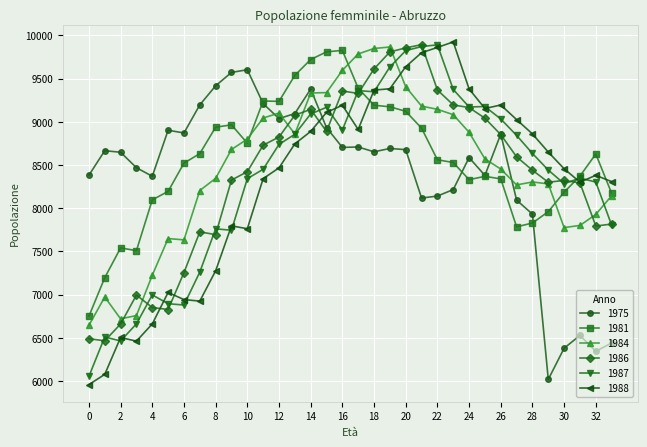

How many distinct data groups are displayed?

6